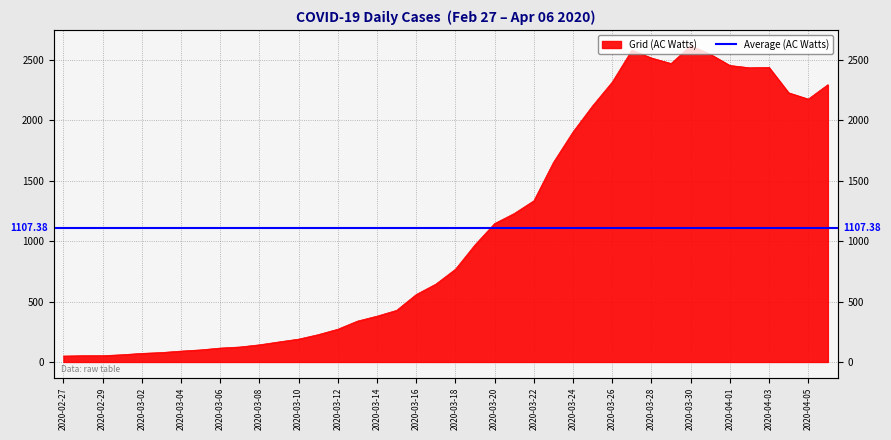

At which label does the data first exceed 767?

2020-03-19